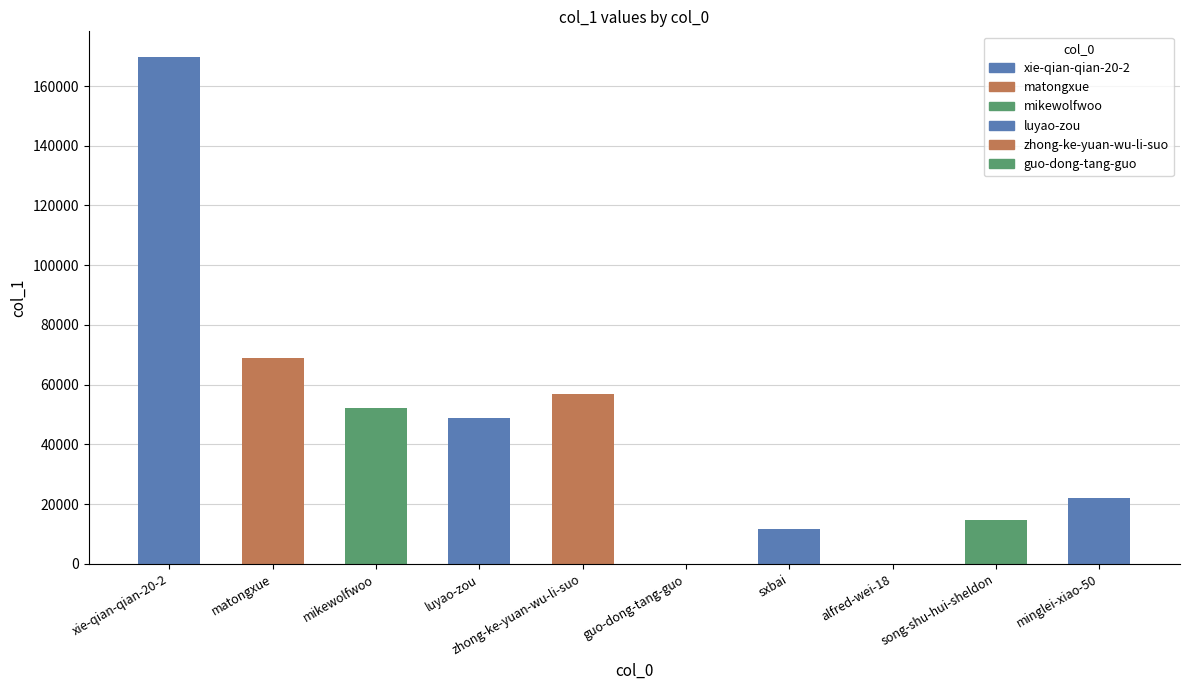

Which has a higher value, luyao-zou or matongxue?

matongxue